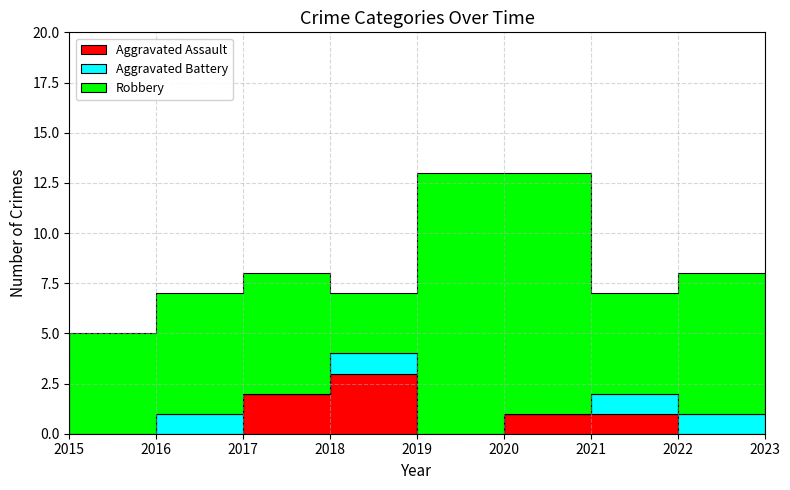

True or false: Aggravated Battery has a value of 1 at 2016.

False